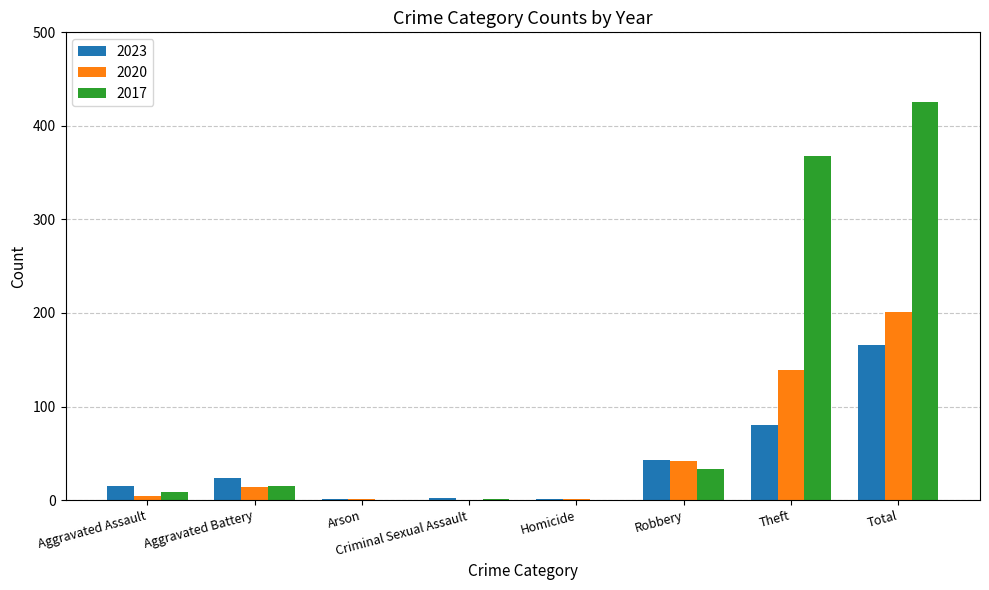

True or false: 2017 has a value of 0 at Homicide.

True